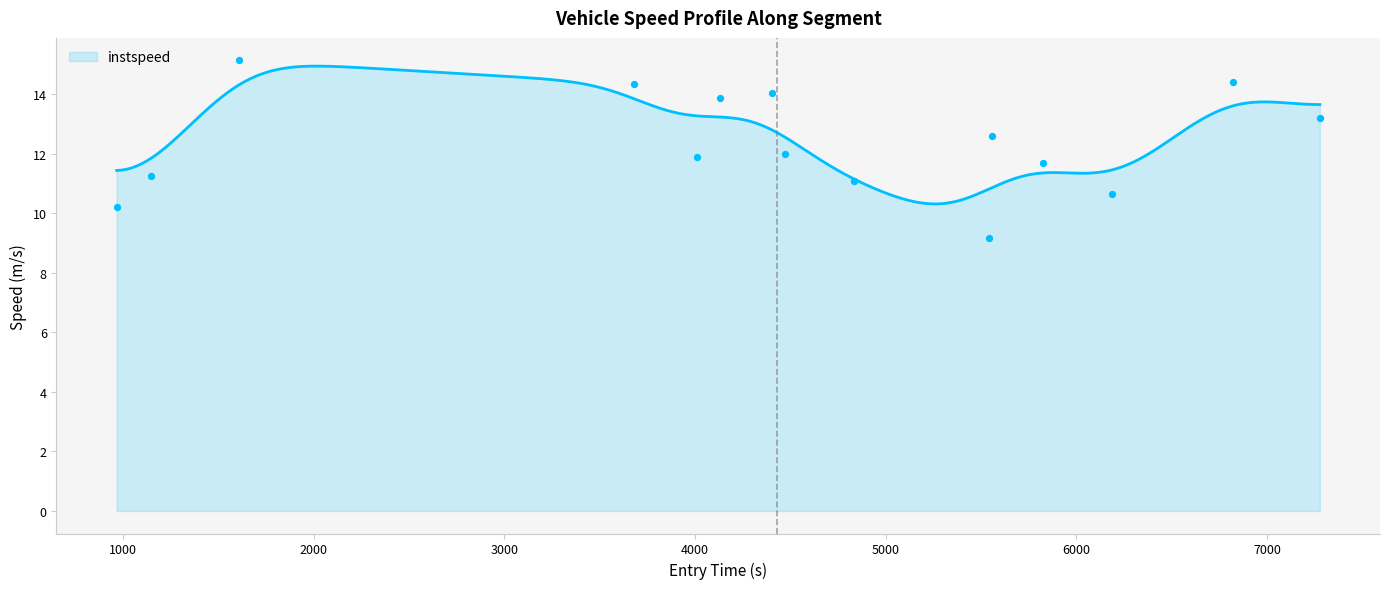

Approximately how many times larger is the value at 3679.724479833437 compared to 5824.91751568322?

1.2